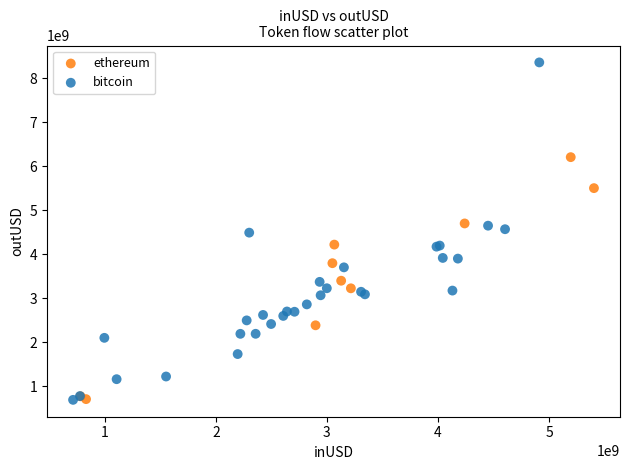

Which series reaches the maximum Y coordinate?

bitcoin